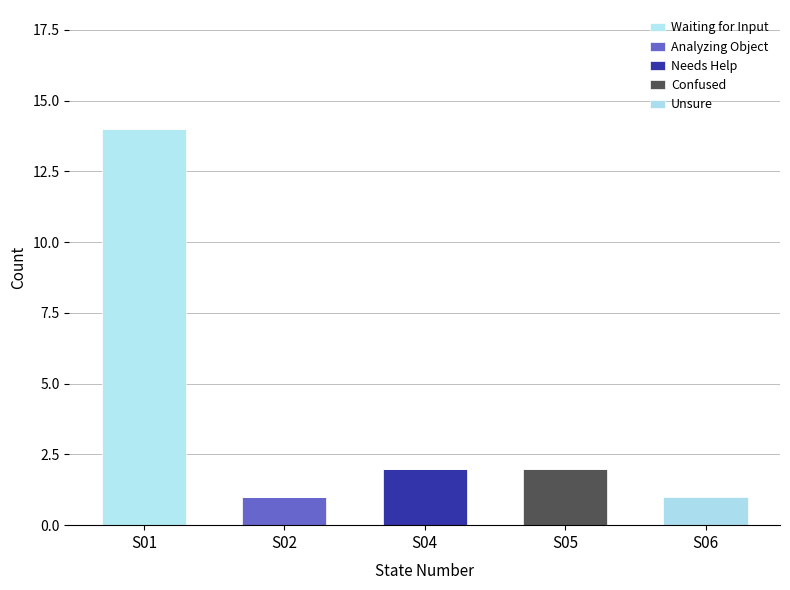

Rank the series at S04 from highest to lowest value.

Needs Help, Waiting for Input, Analyzing Object, Confused, Unsure